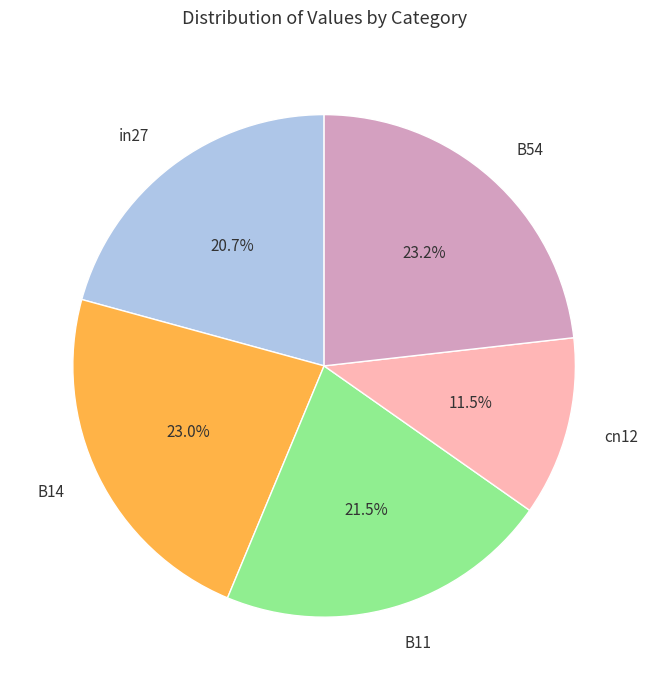

What is the smallest slice in the pie chart?

cn12